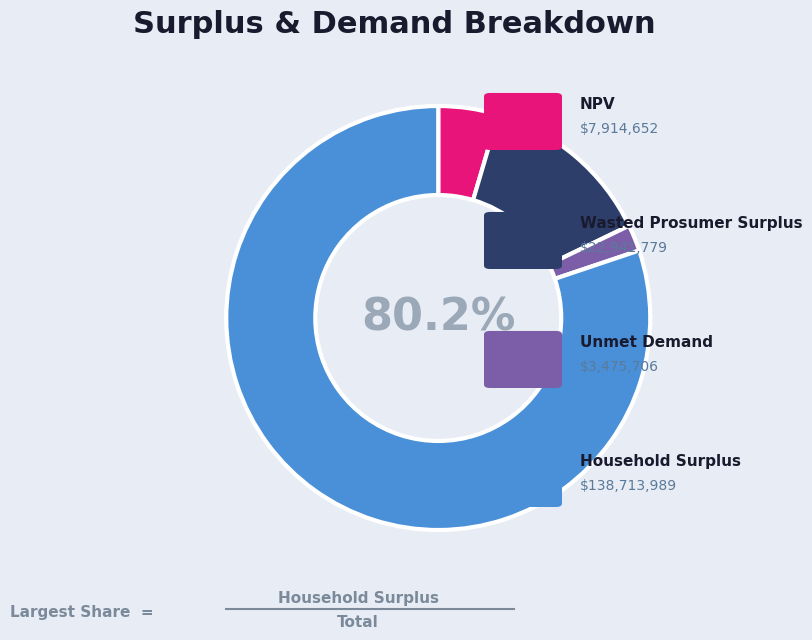

Is there any slice that represents more than half of the pie?

Yes